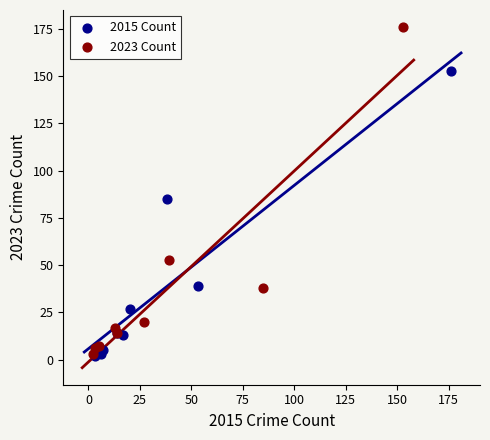

Which series has the largest Y range (max minus min)?

2023 Count